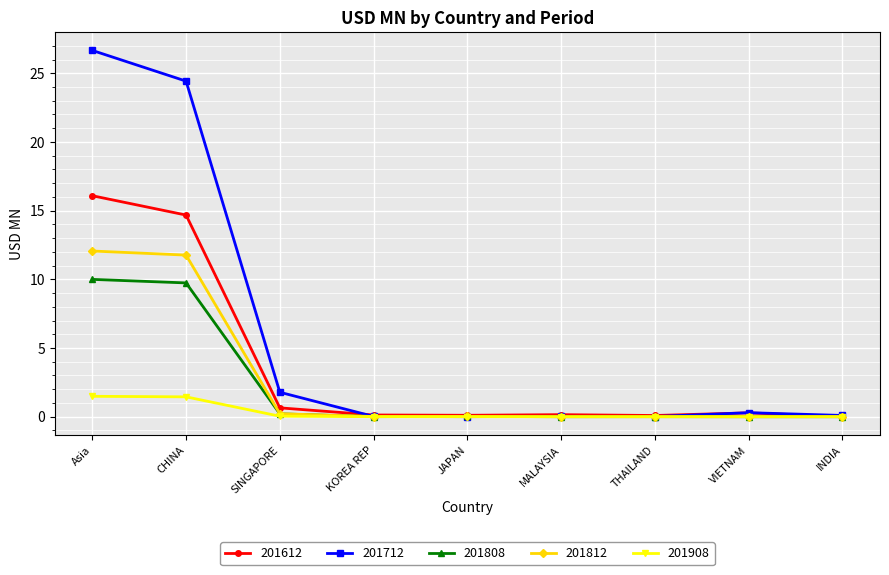

Which series has the widest spread of values?

201712